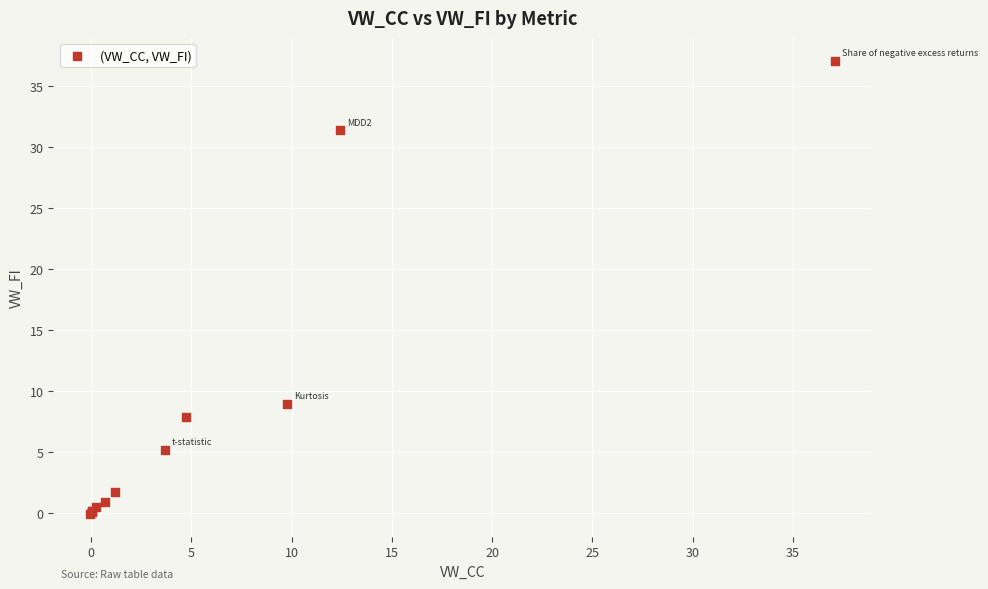

What Y value in the scatter plot is closest to 18?

9.0